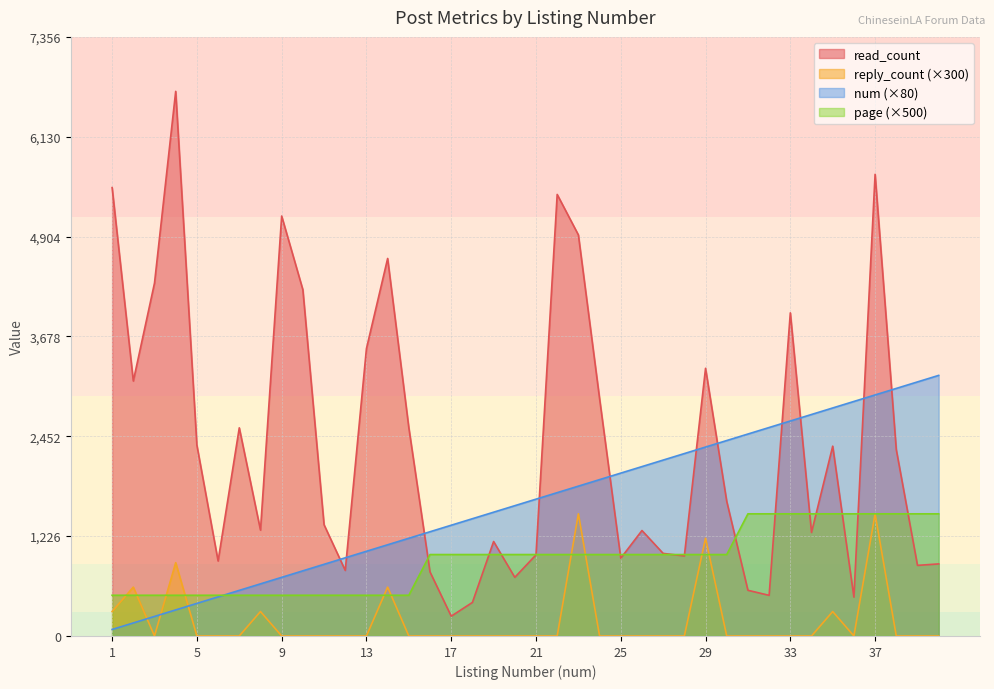

At which category is the sum across all series the highest?

37